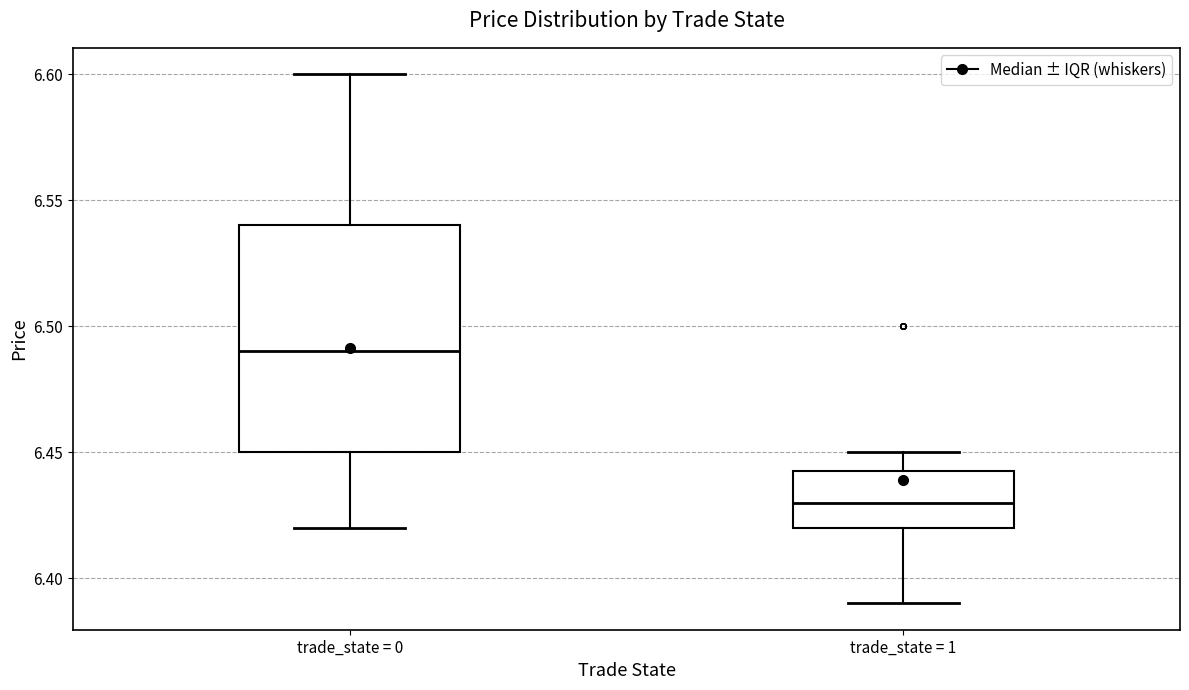

Reading left to right, transcribe this box plot: for each box, give where its median line is, the range the box spans, and where its two whiskers end, as read against the y-axis. The values are not printed on the chart, so give them approximately, as read against the axis.

trade_state = 0: median 6.490, box 6.450 to 6.540, whiskers 6.420 to 6.600
trade_state = 1: median 6.430, box 6.420 to 6.445, whiskers 6.390 to 6.450